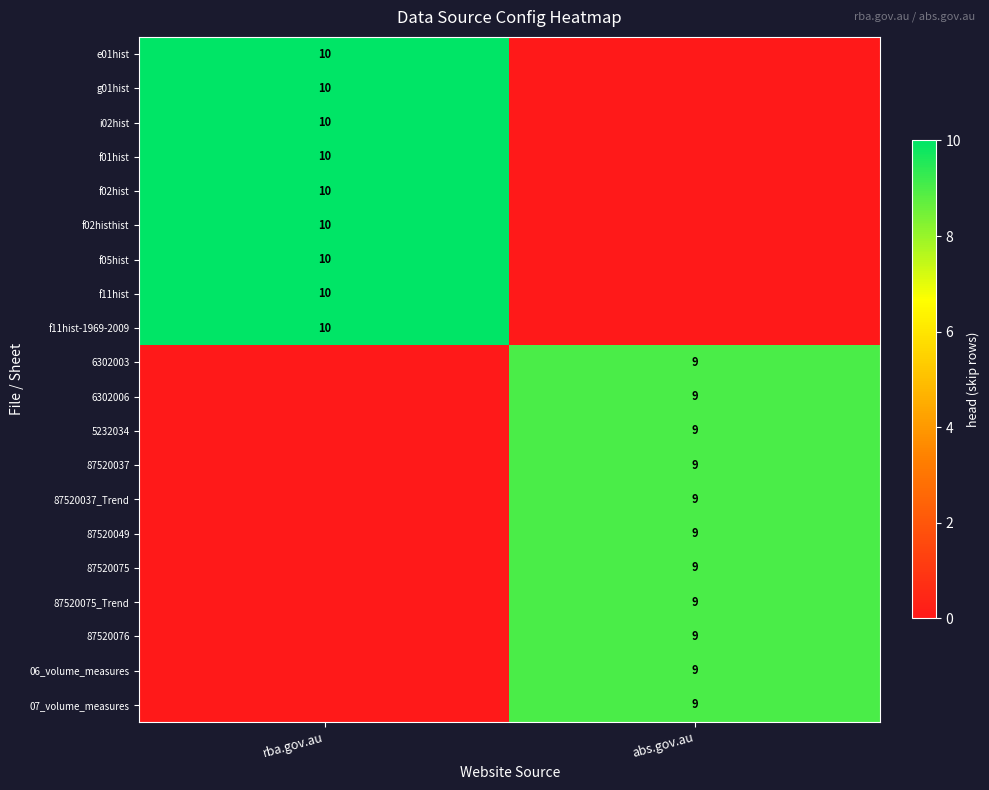

Is it true that f05hist equals 3 at rba.gov.au?

False